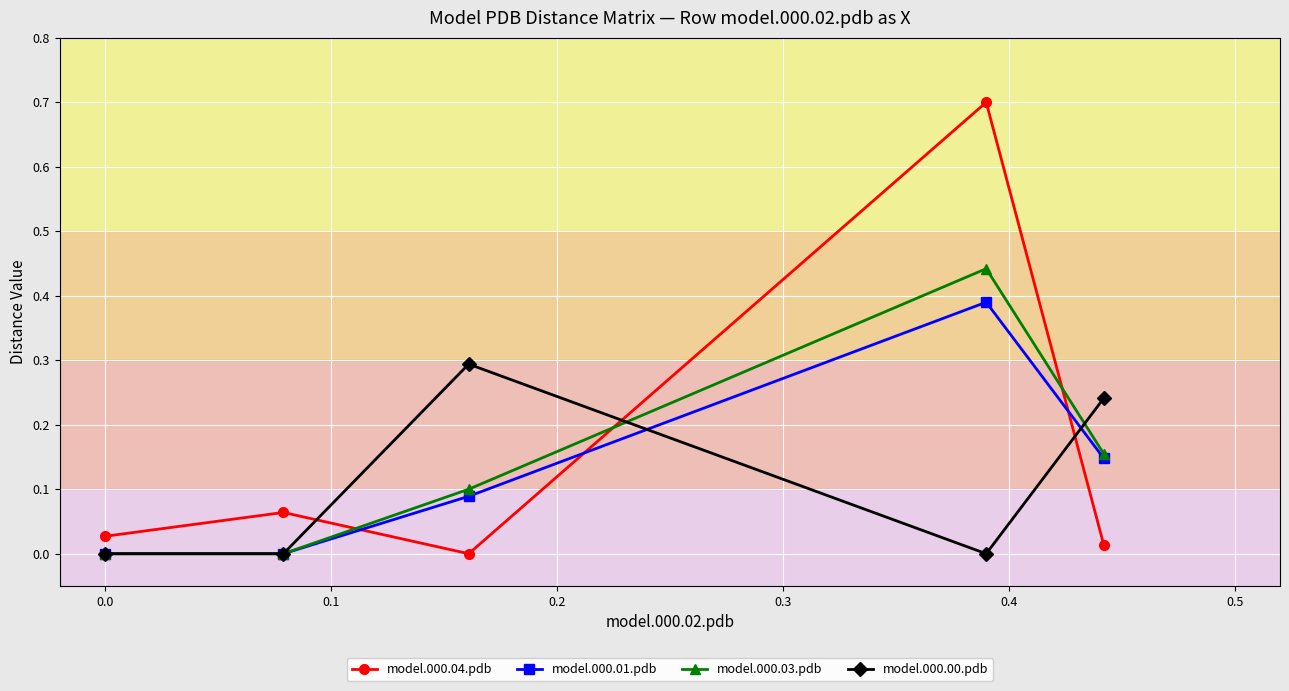

What is the value of the model.000.04.pdb point at the 4th from the left?

0.7